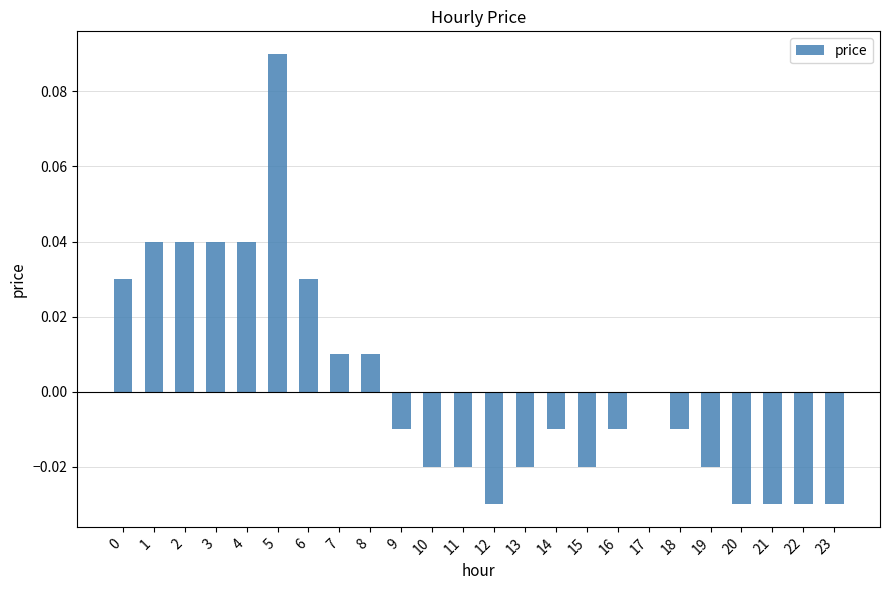

Are the bars horizontal?

No